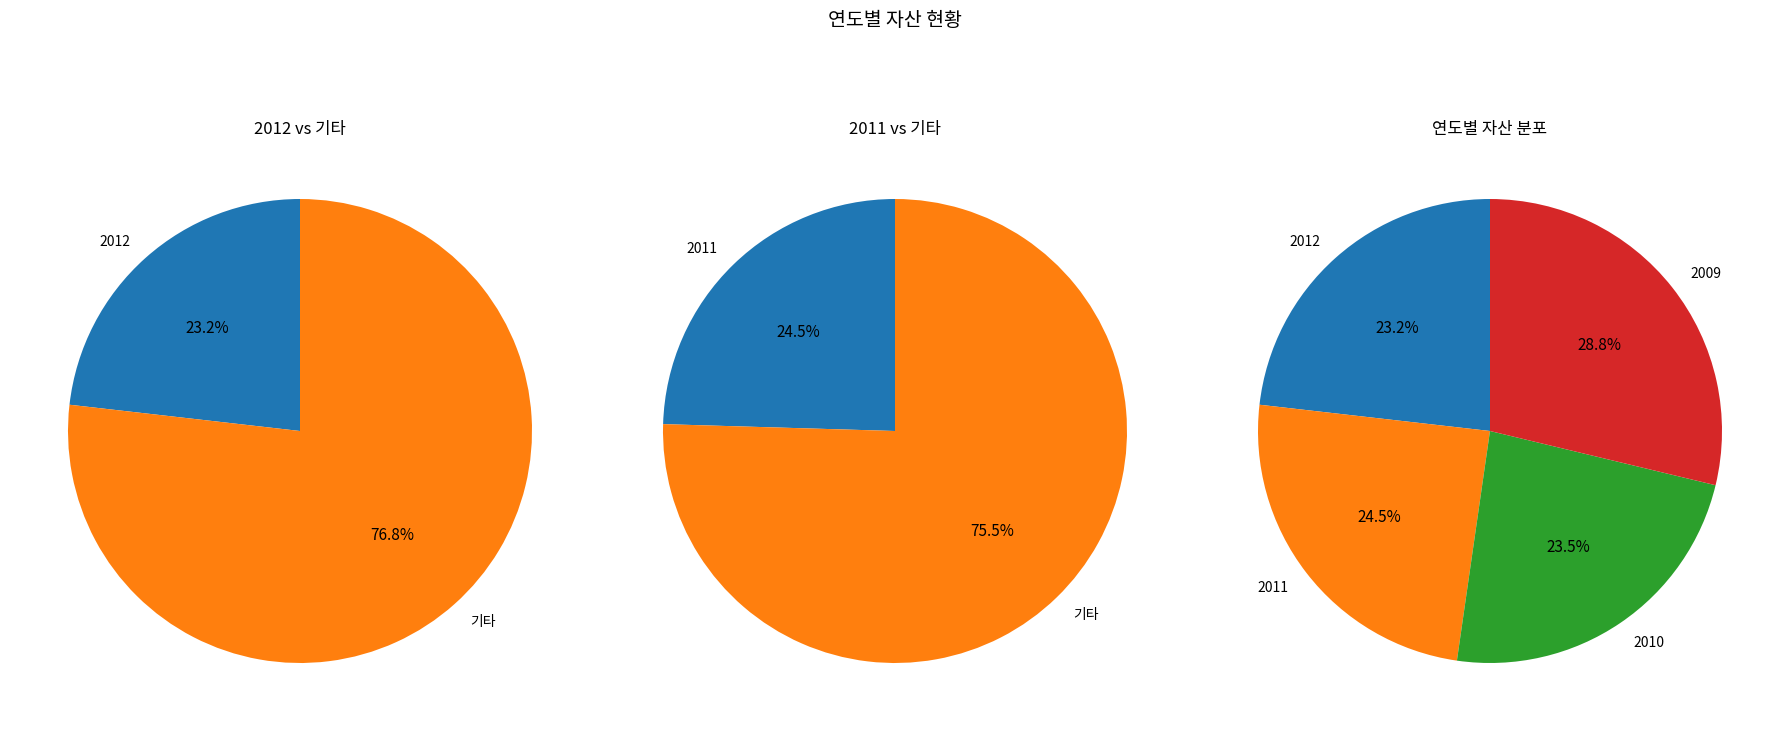

The 2009 slice represents 40% of the pie. True or false?

False